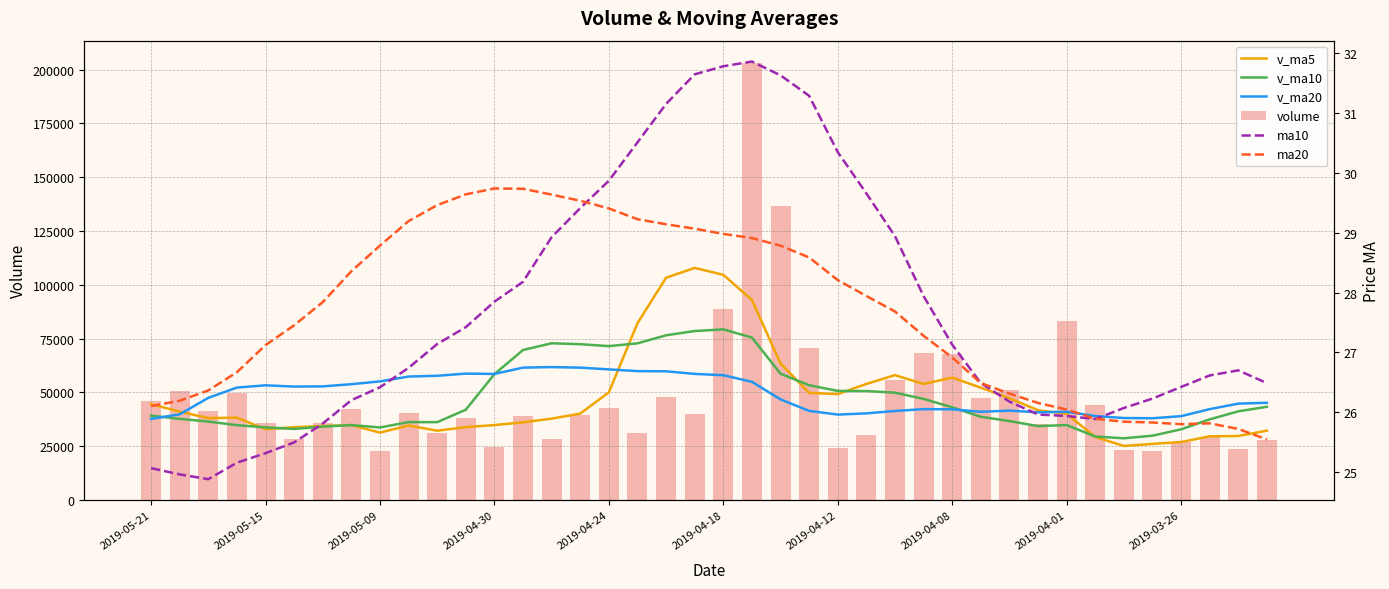

What are all the series names shown in the legend?

v_ma5, v_ma10, v_ma20, volume, ma10, ma20